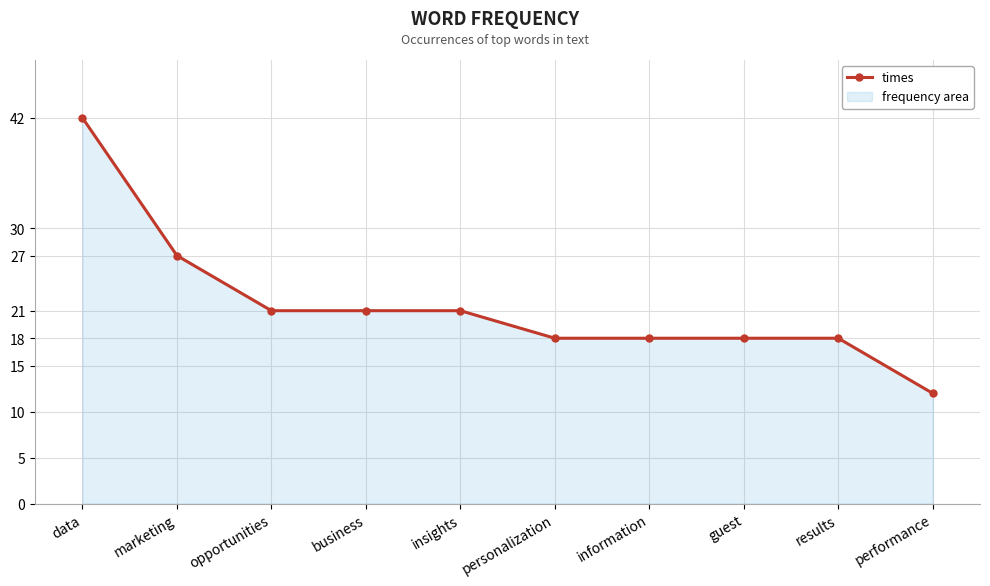

At which category does the chart reach its minimum across all series?

performance